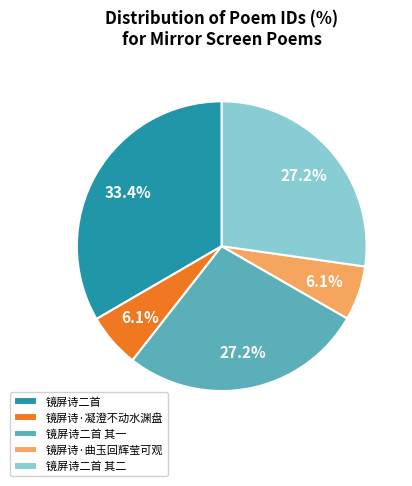

To the nearest percent, what is the difference between the largest and smallest slice percentages?

27%